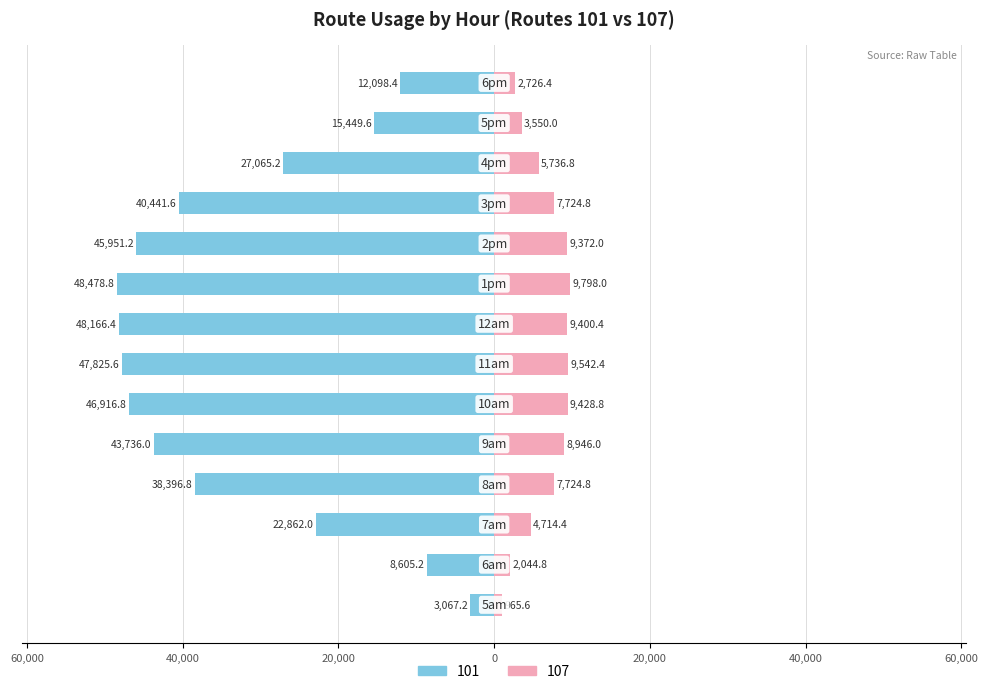

Which has a higher value, 7am or 6pm?

7am